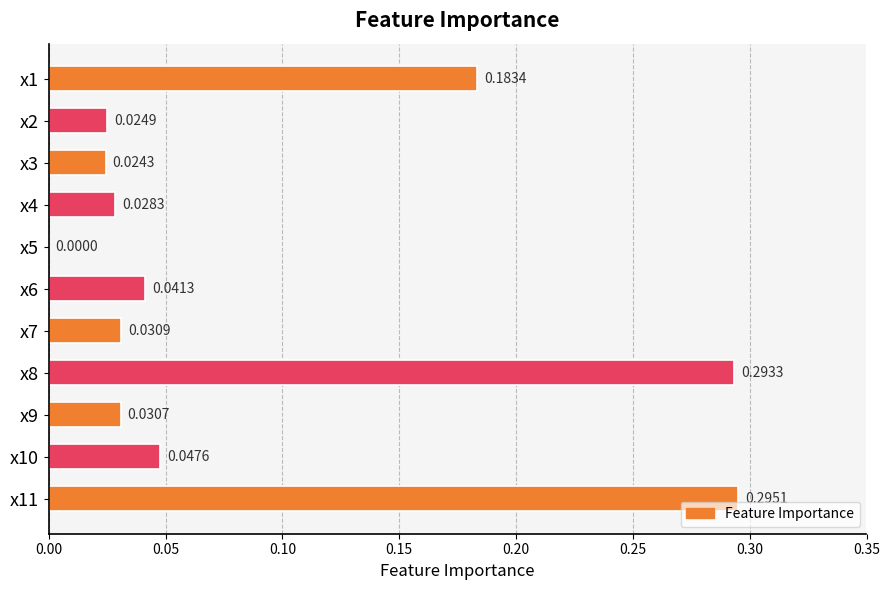

Which has a higher value, x1 or x2?

x1